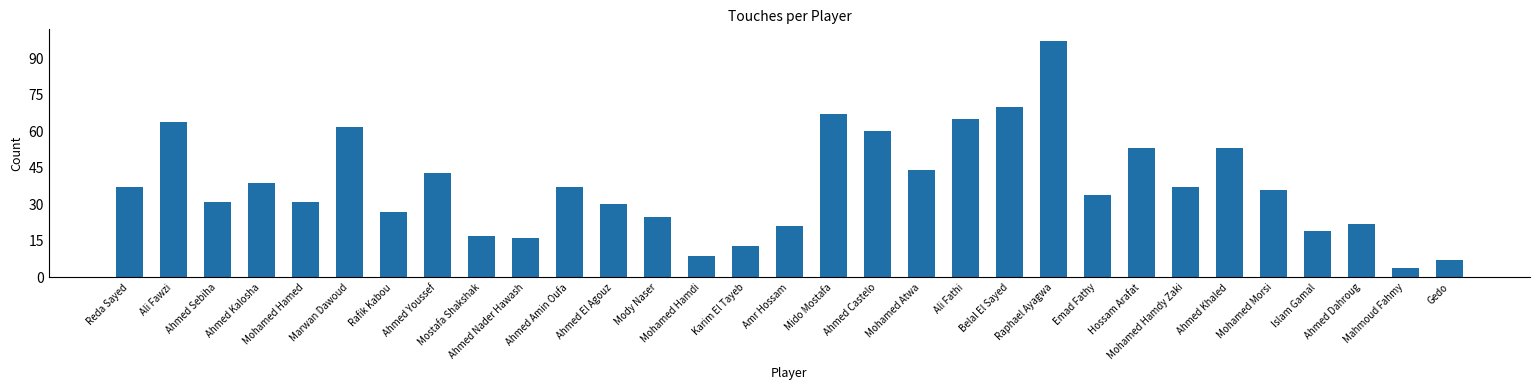

Reading left to right, transcribe all the data shown in this chart.

37	64	31	39	31	62	27	43	17	16	37	30	25	9	13	21	67	60	44	65	70	97	34	53	37	53	36	19	22	4	7